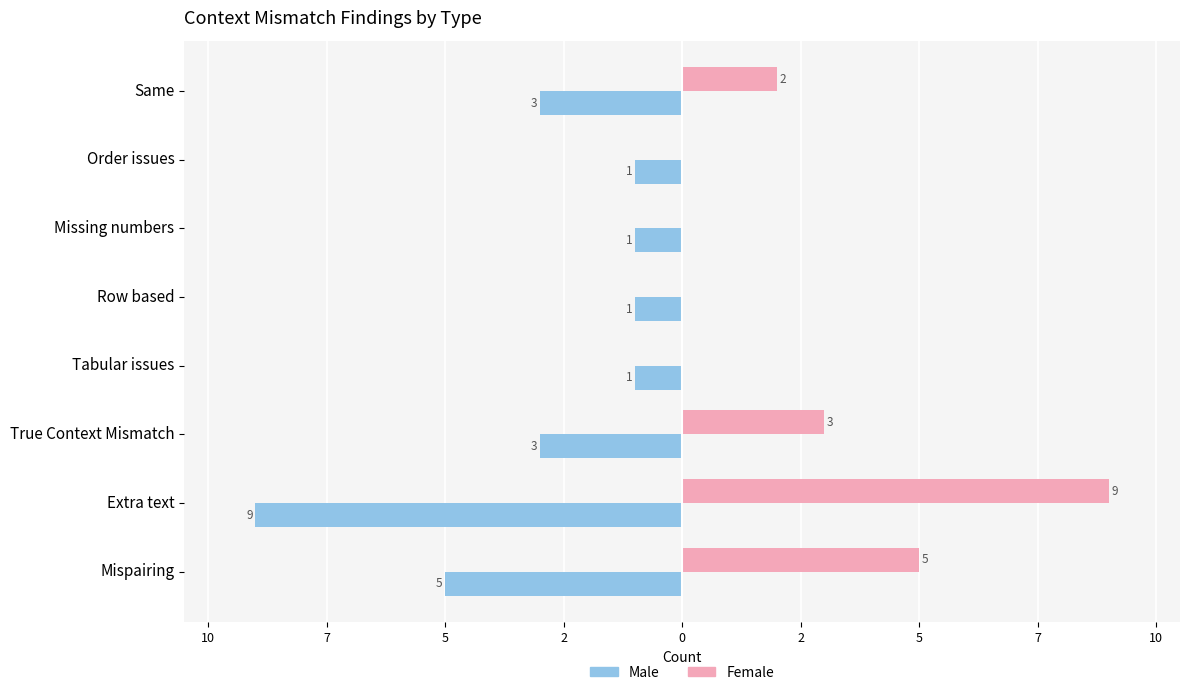

What are all the series names shown in the legend?

Male, Female